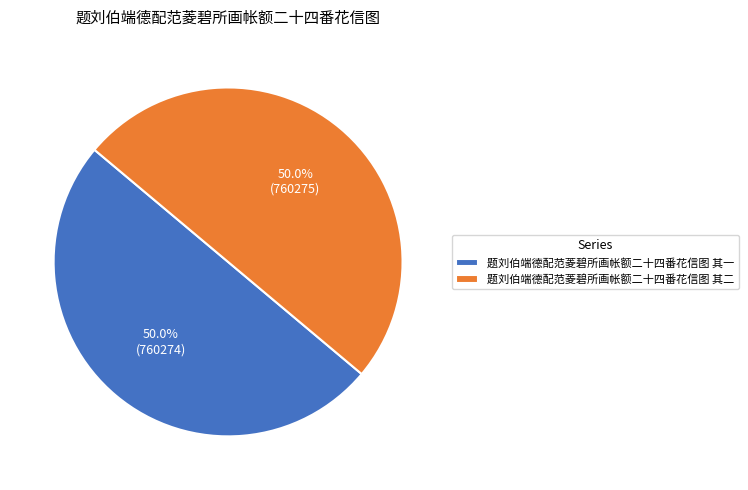

True or false: 题刘伯端德配范菱碧所画帐额二十四番花信图 其一 accounts for 50% of the total.

True